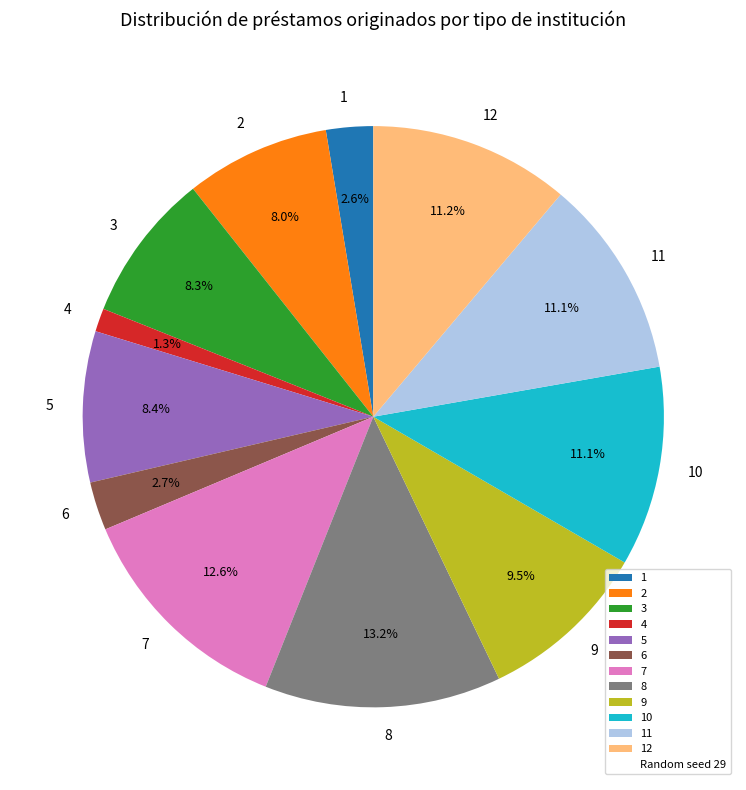

Count the number of slices in the pie.

12